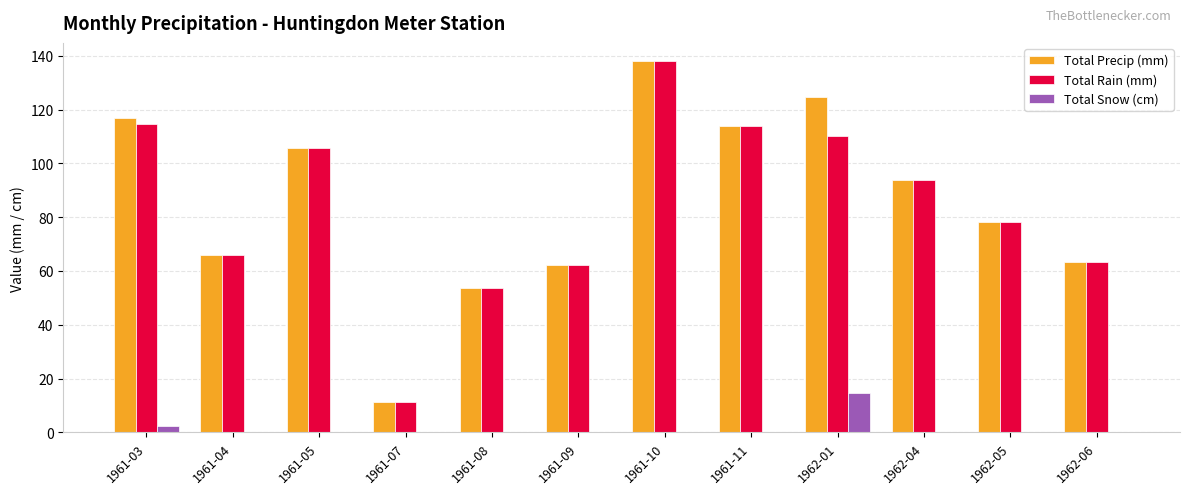

What is the sum of all Total Snow (cm) values?

16.8